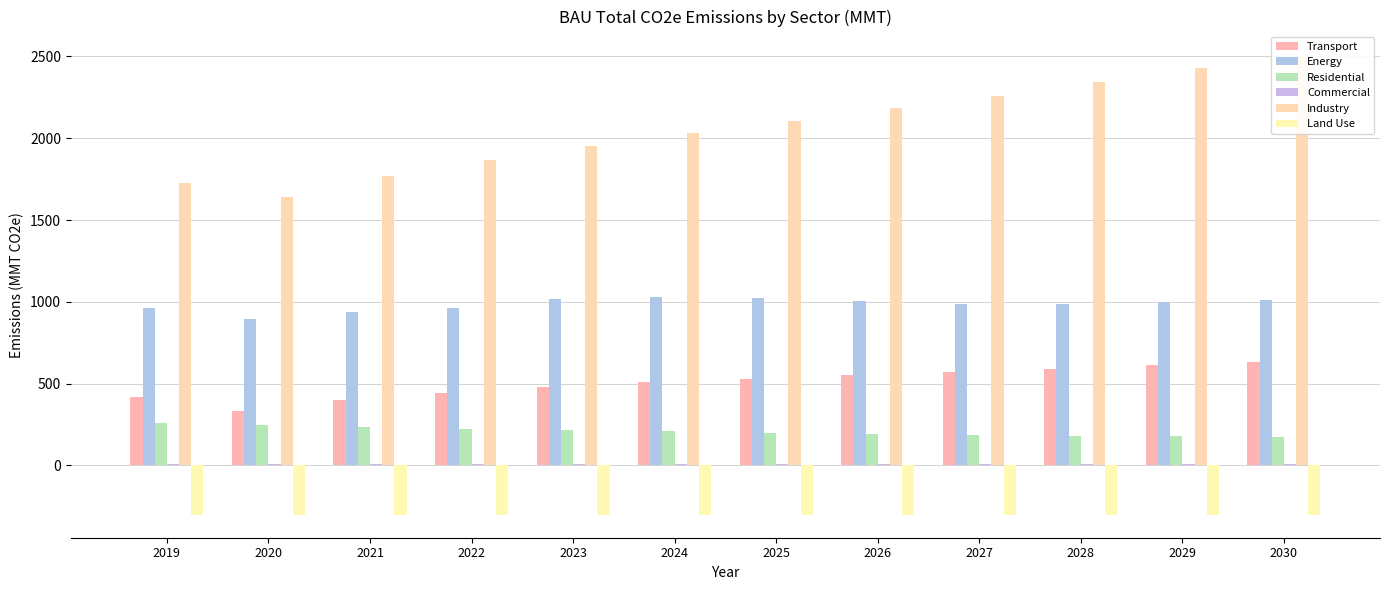

At which label does Industry reach its peak?

2030